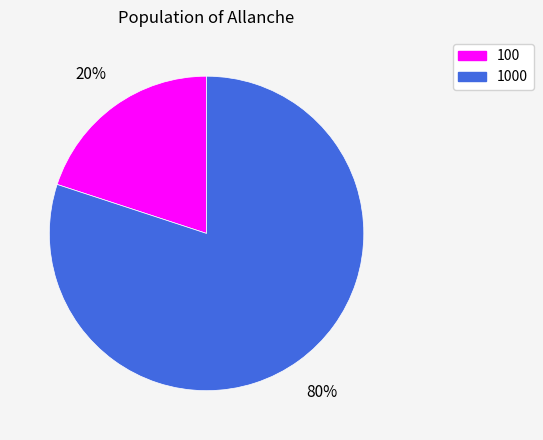

The 100 slice represents 20% of the pie. True or false?

True